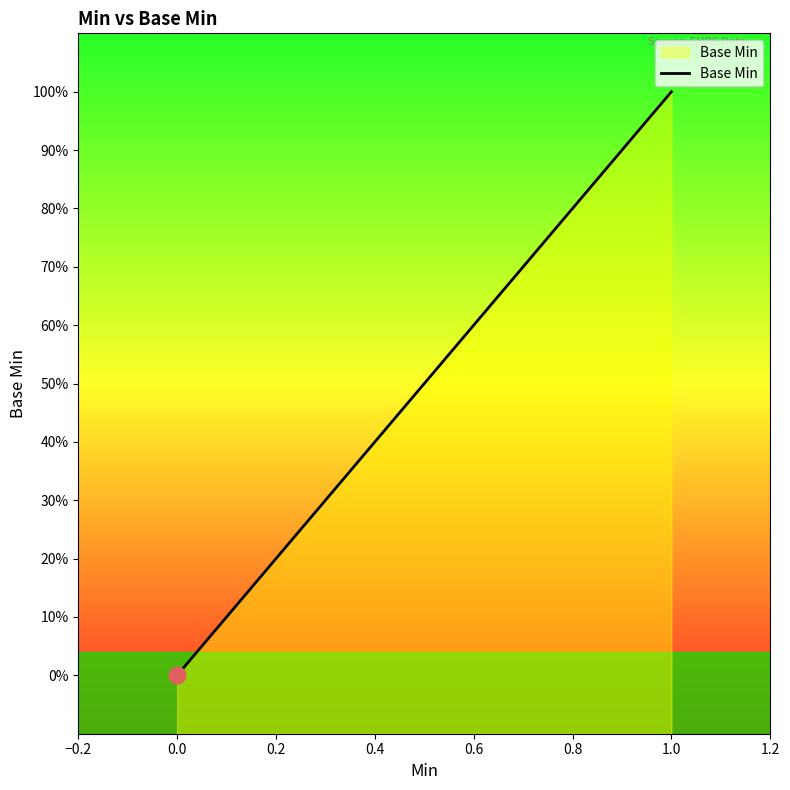

True or false: the data shows 0 at 0.0.

True